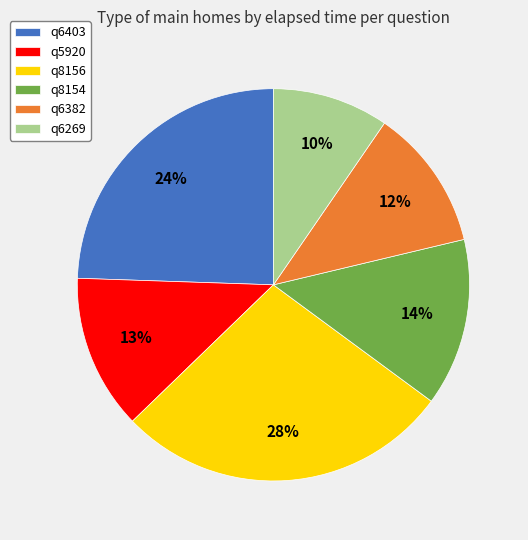

True or false: q5920 accounts for 13% of the total.

True